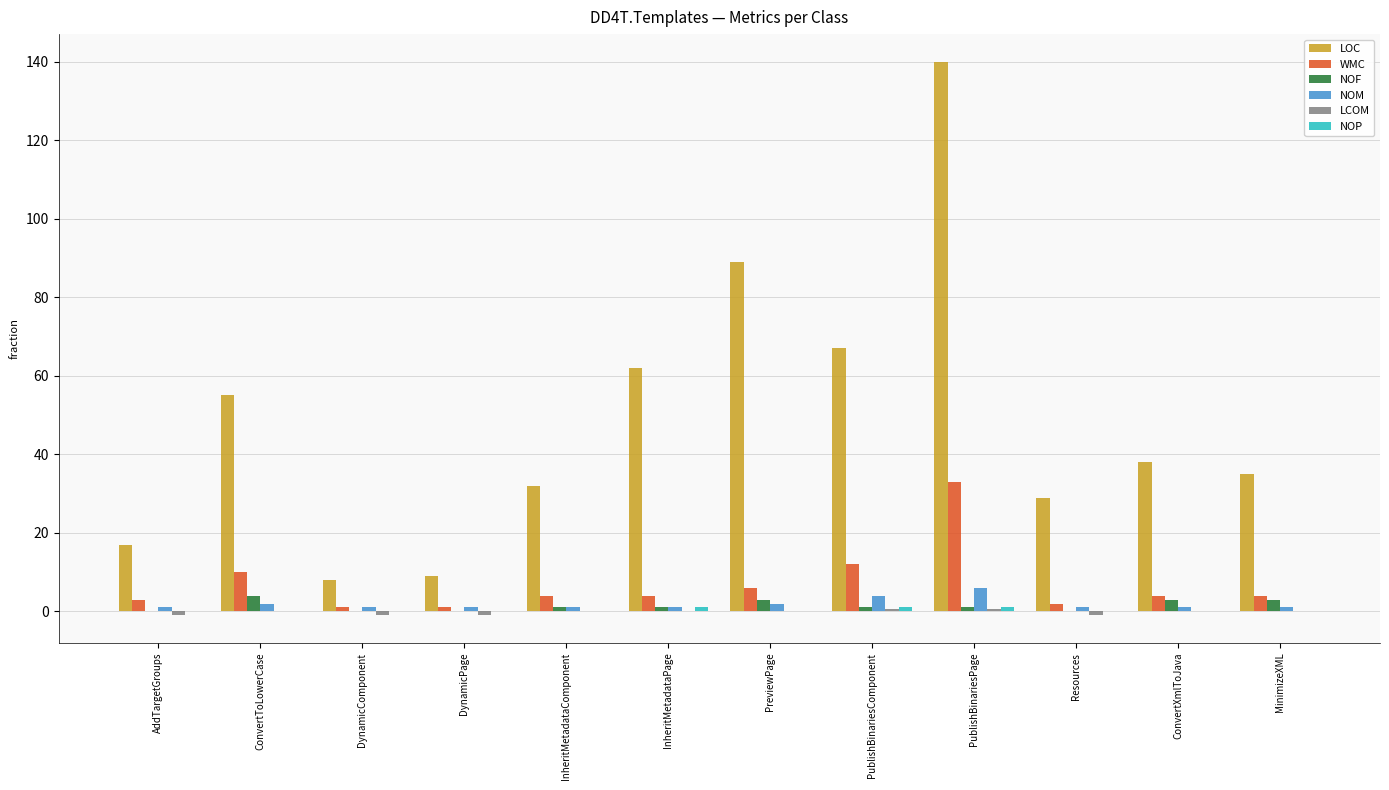

Which series has the largest total across all categories?

LOC